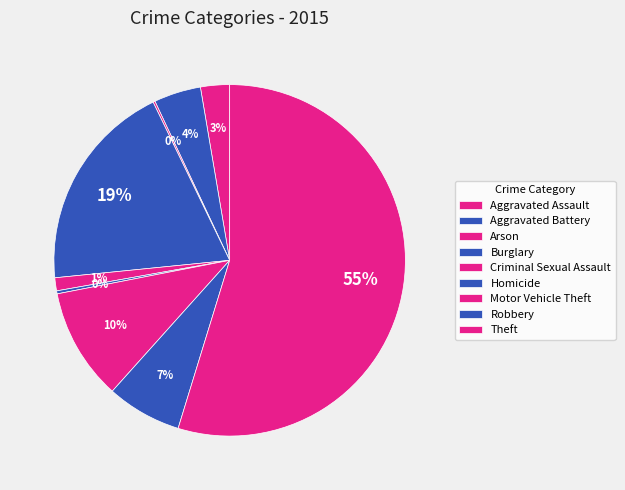

Rank the categories by value from lowest to highest.

Arson, Homicide, Criminal Sexual Assault, Aggravated Assault, Aggravated Battery, Robbery, Motor Vehicle Theft, Burglary, Theft